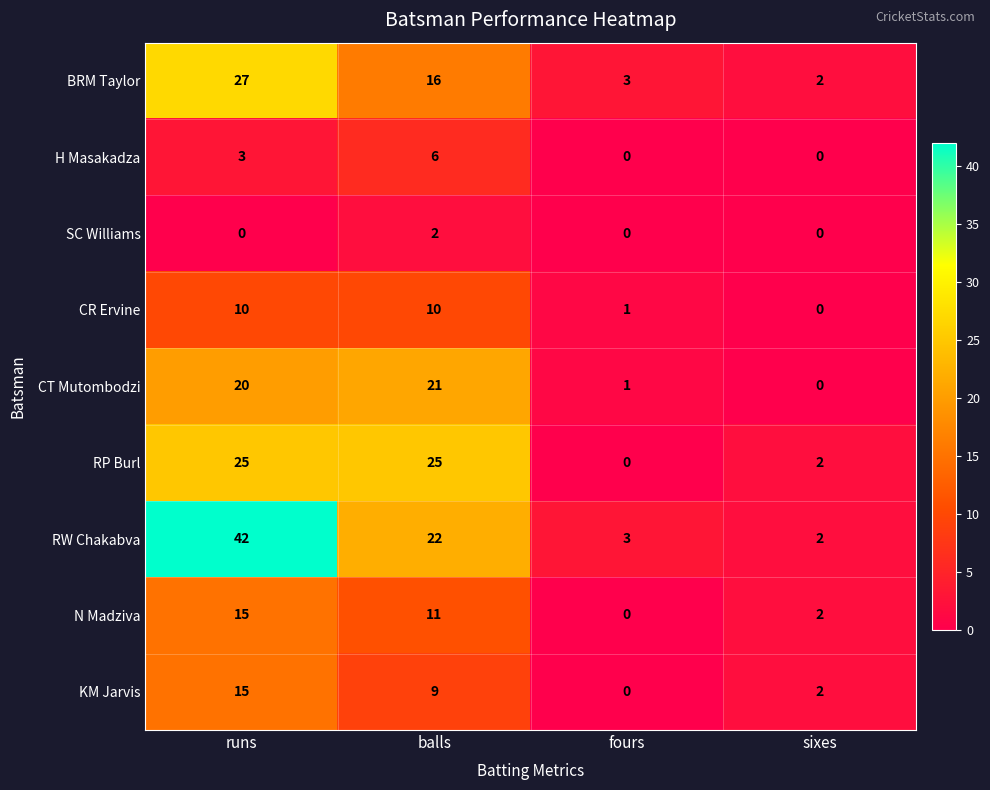

What is the difference between the maximum and minimum values in the RW Chakabva series?

40